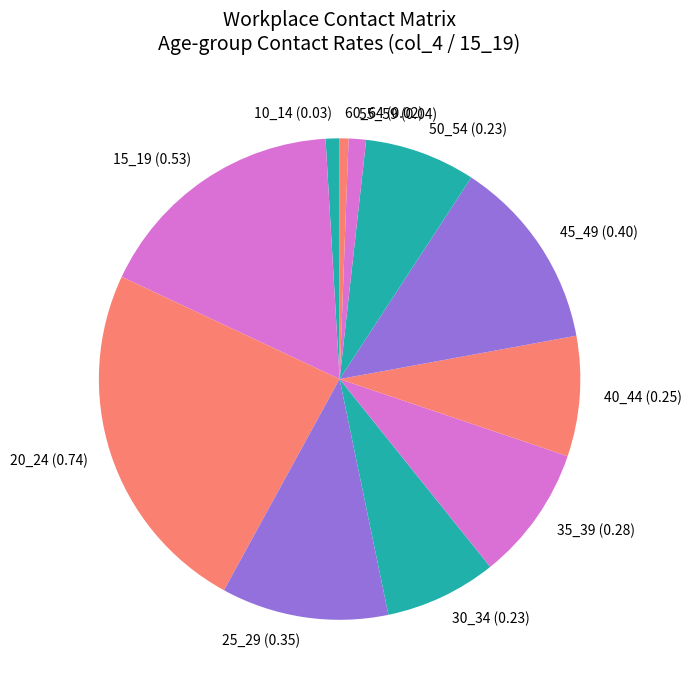

Is 30_34 the majority of the pie?

No